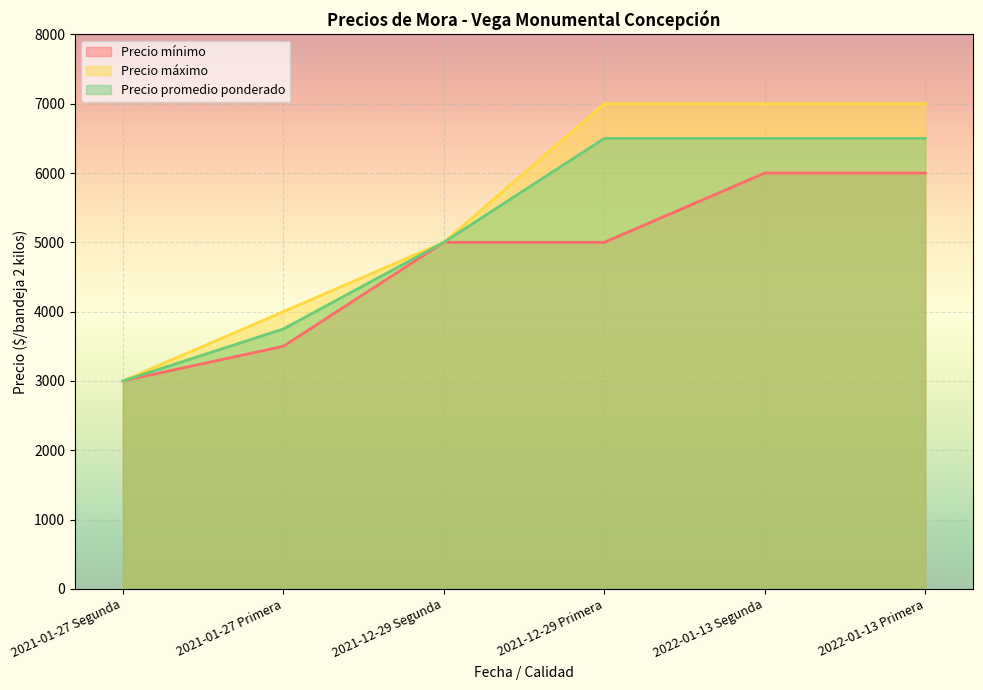

Which series has the largest range (max minus min)?

Precio máximo